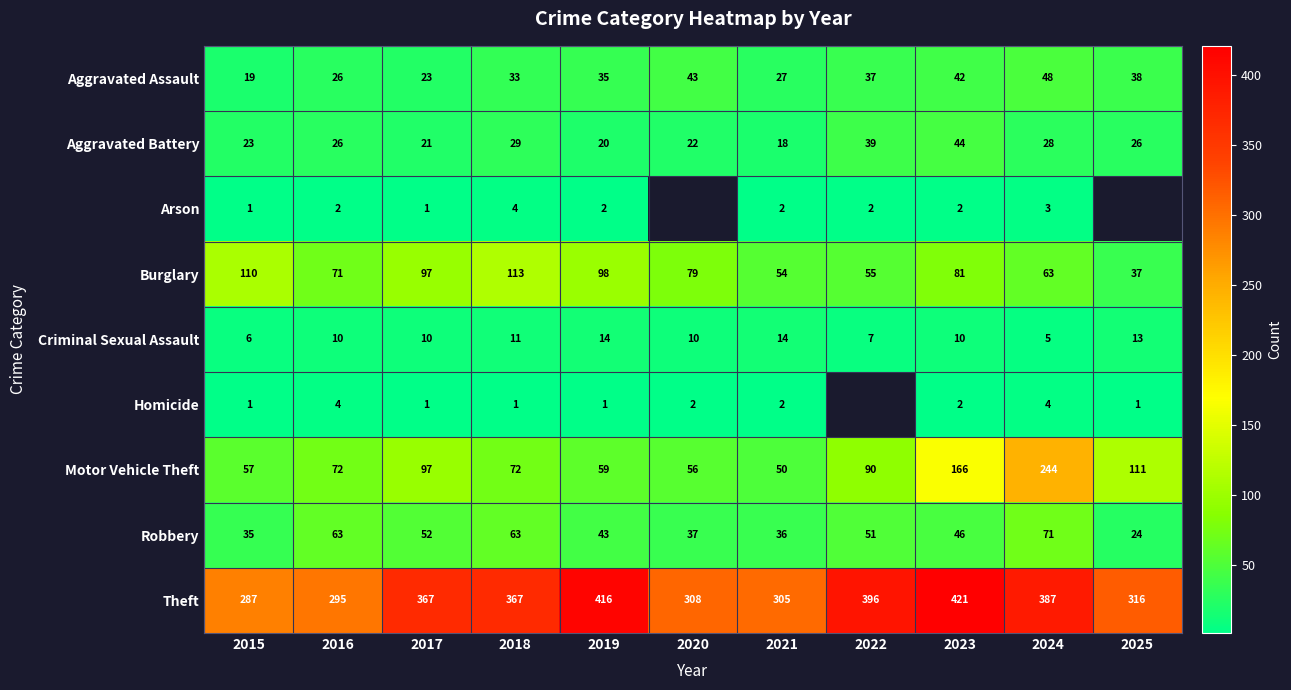

Between 2015 and 2018, which series saw the biggest shift?

Theft